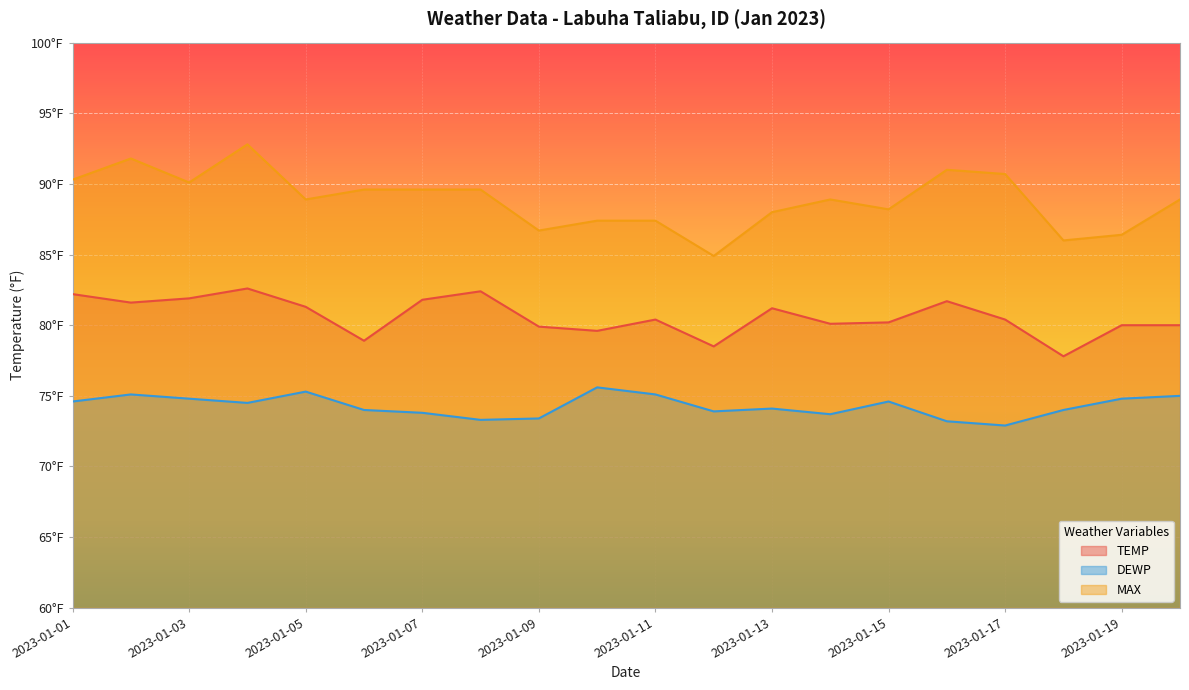

What is the sum of the DEWP values at 2023-01-18 and 2023-01-05?

149.3